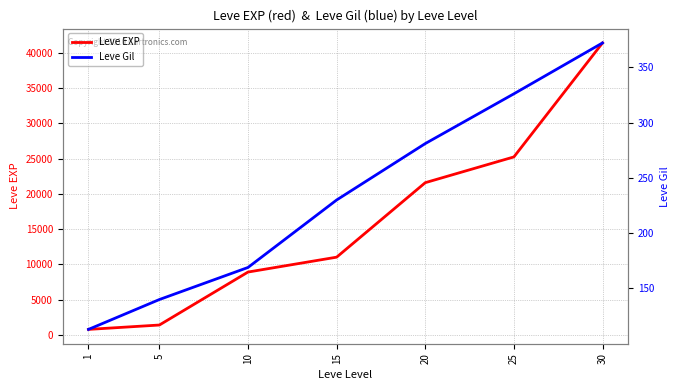

Count the number of categories in the chart.

7